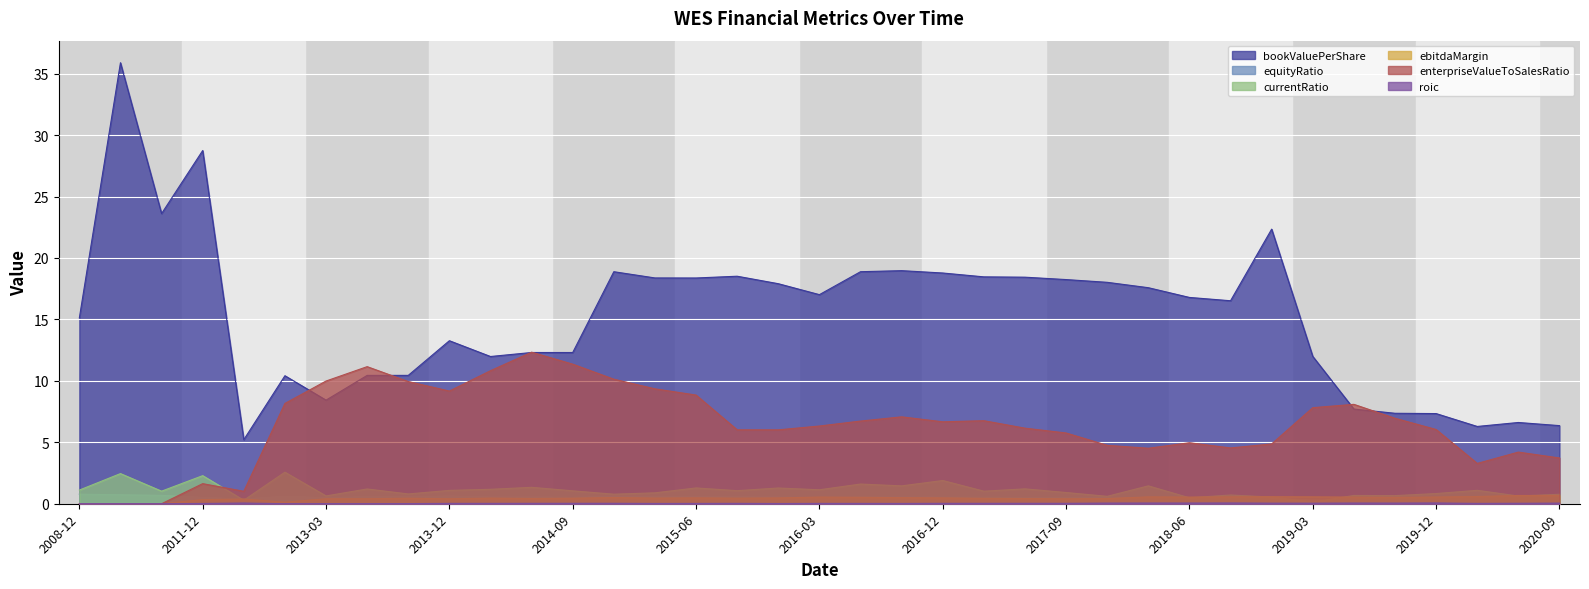

Does the chart display data point markers on the line(s)?

No